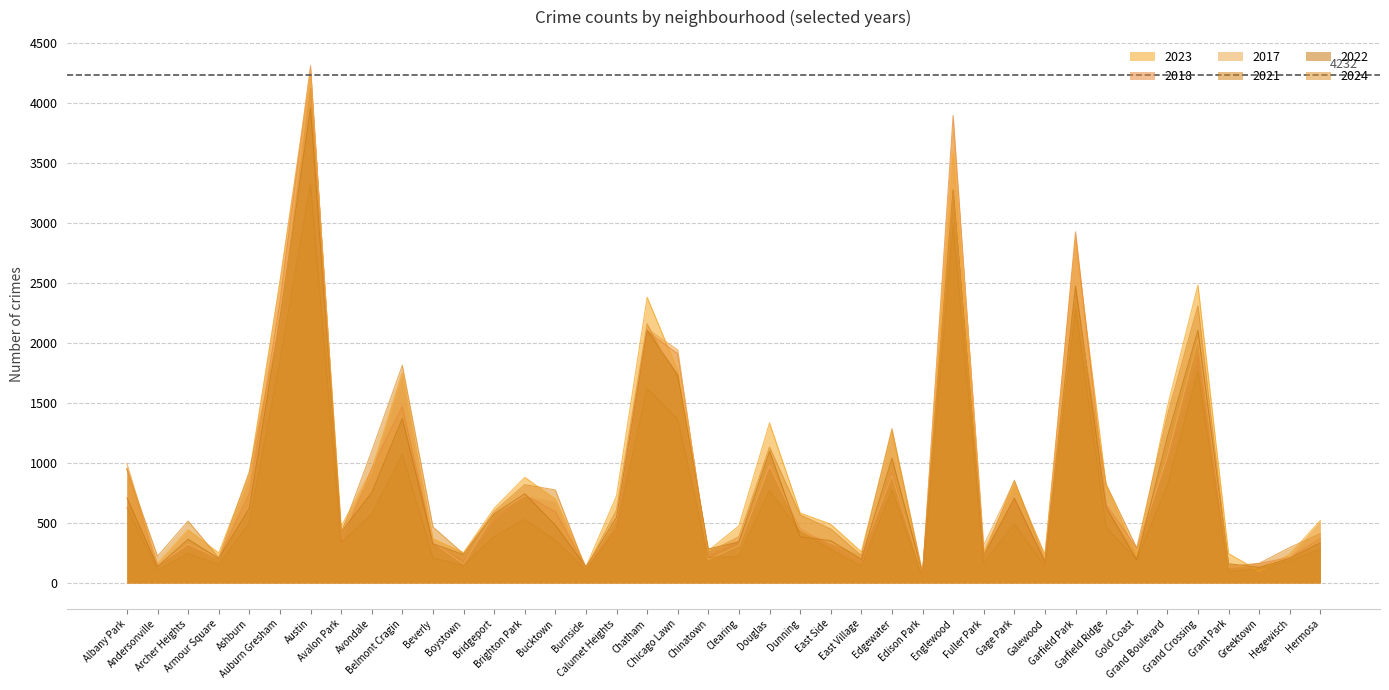

Does the chart display data point markers on the line(s)?

No